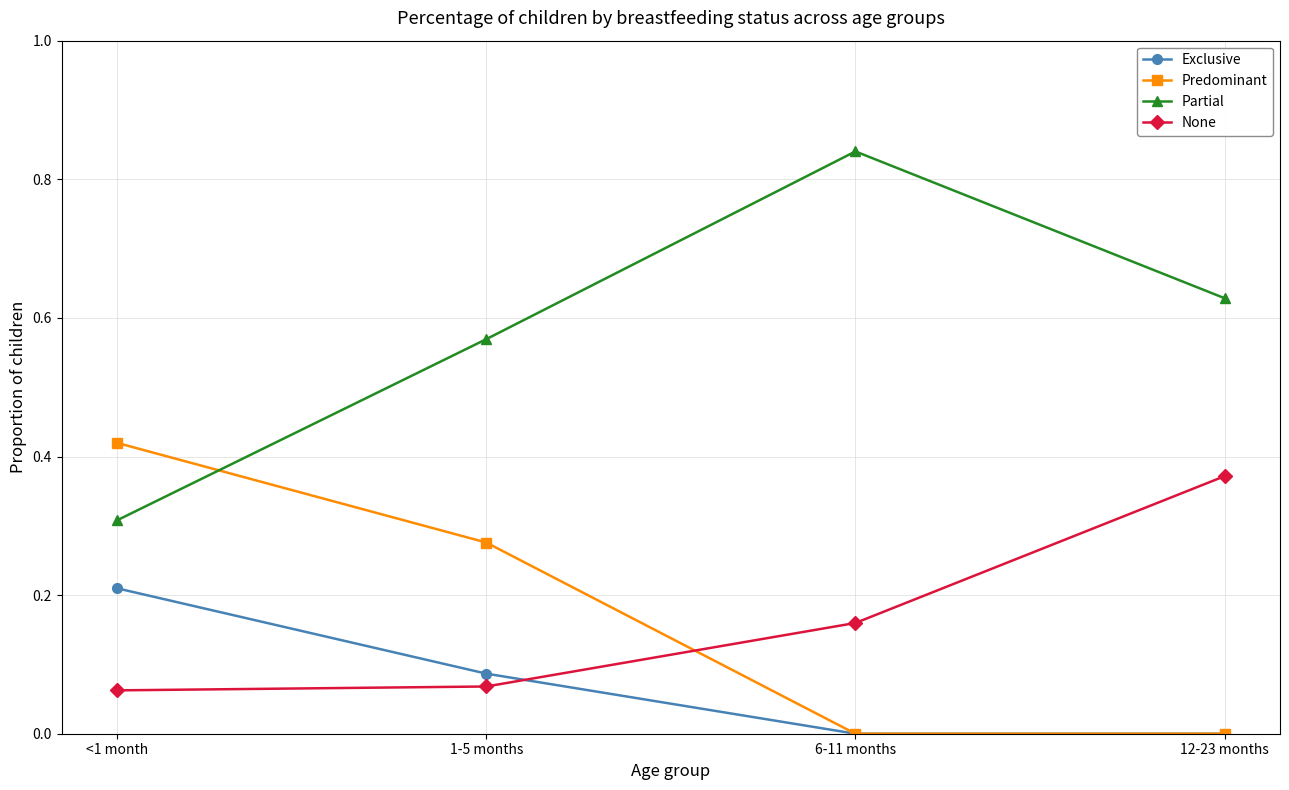

Rank the series at 1-5 months from lowest to highest value.

None, Exclusive, Predominant, Partial